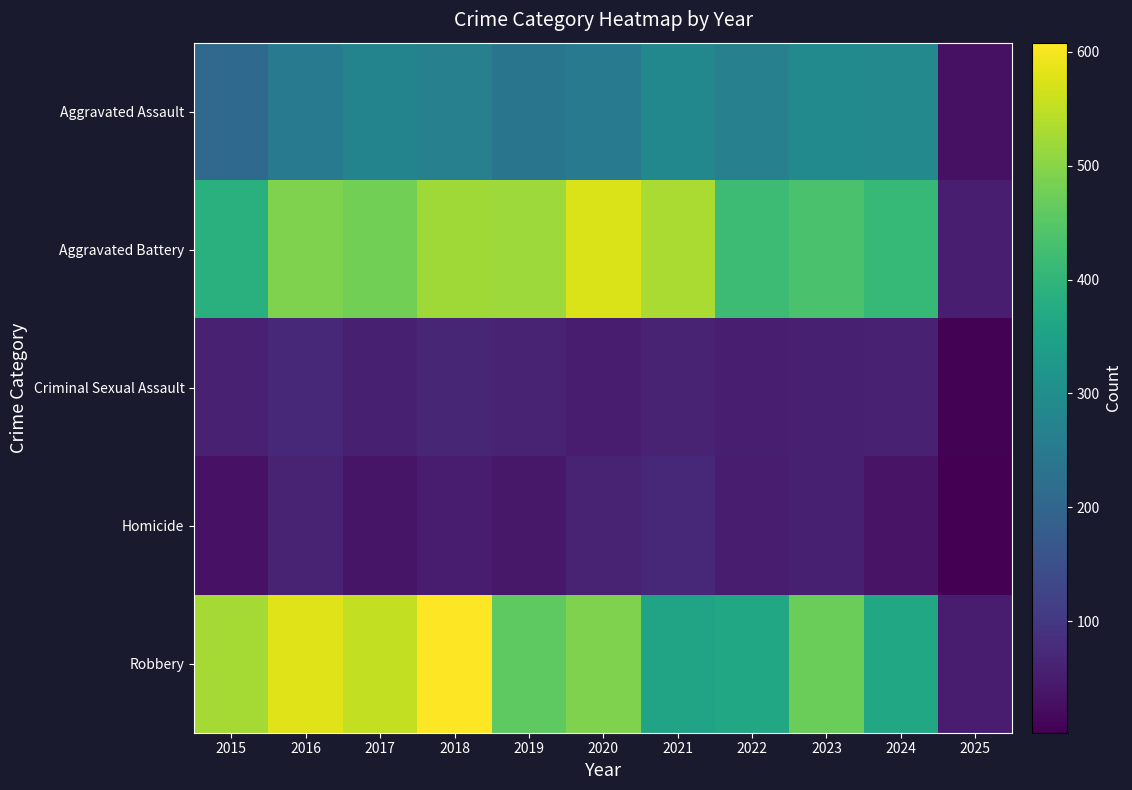

What is the difference between the highest and lowest values at 2015?

495